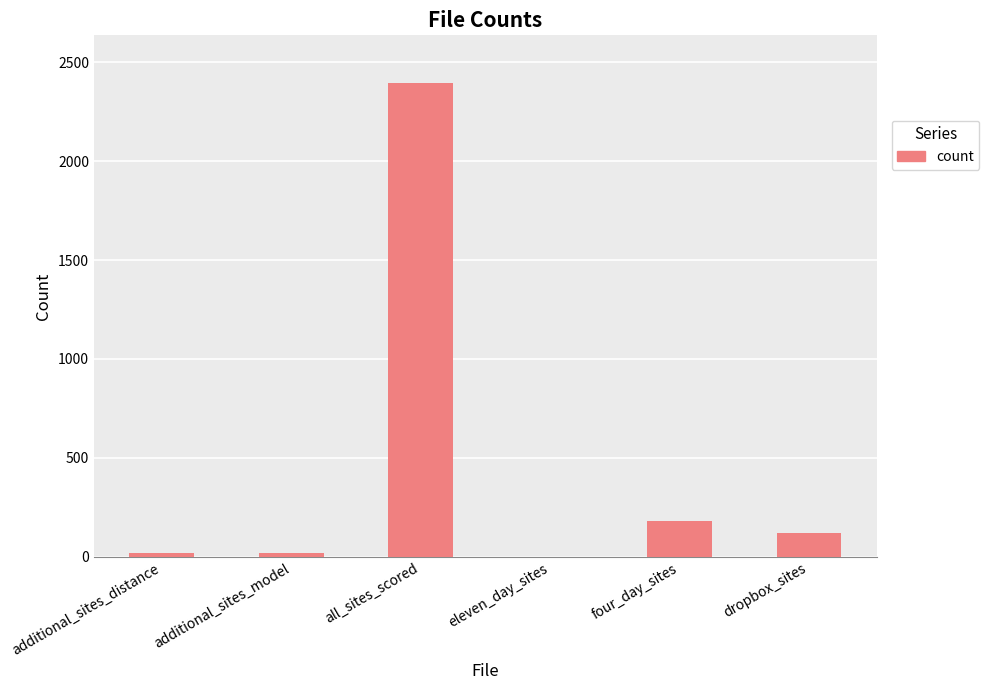

What is the maximum value shown in the chart?

2396